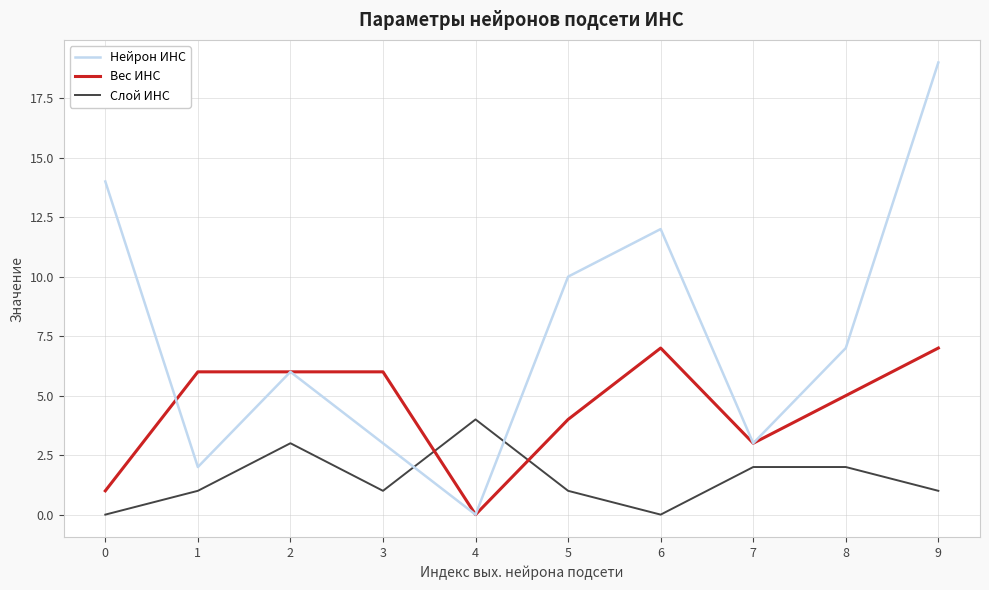

Is it true that Нейрон ИНС equals 5 at 0?

False